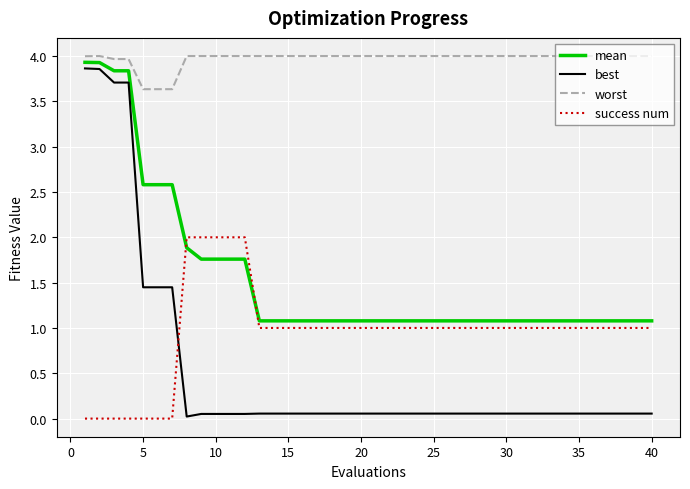

Which series has the largest total across all categories?

worst